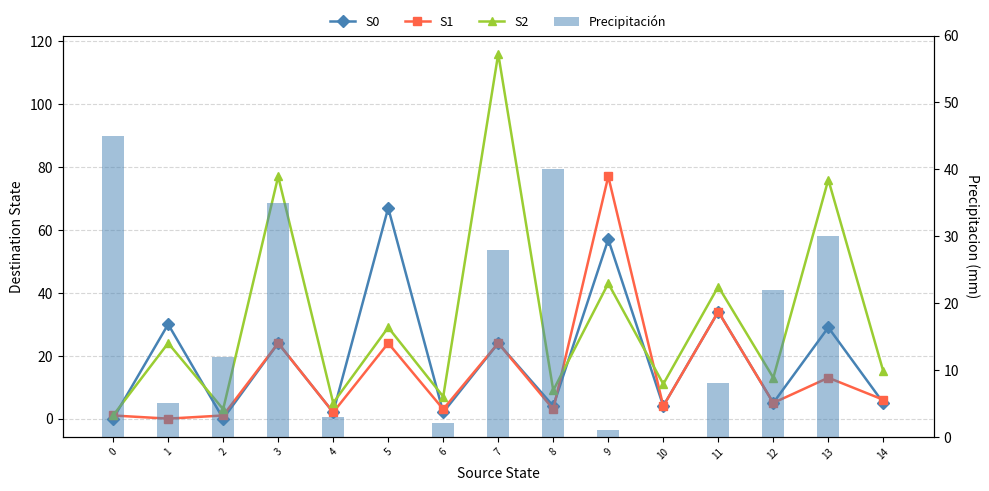

Which series has the largest range (max minus min)?

S2